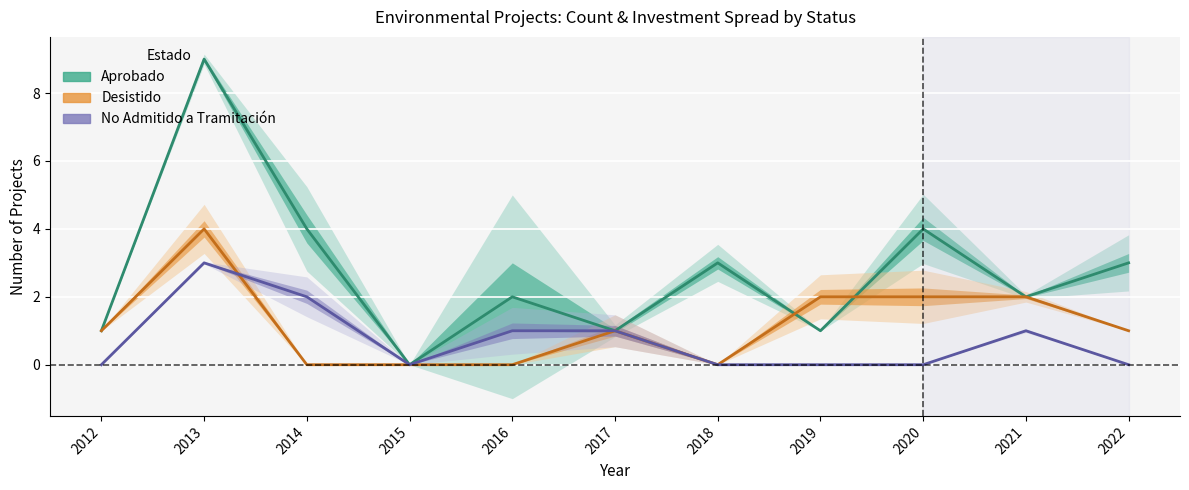

The value of Desistido at 2020 is 1. True or false?

False